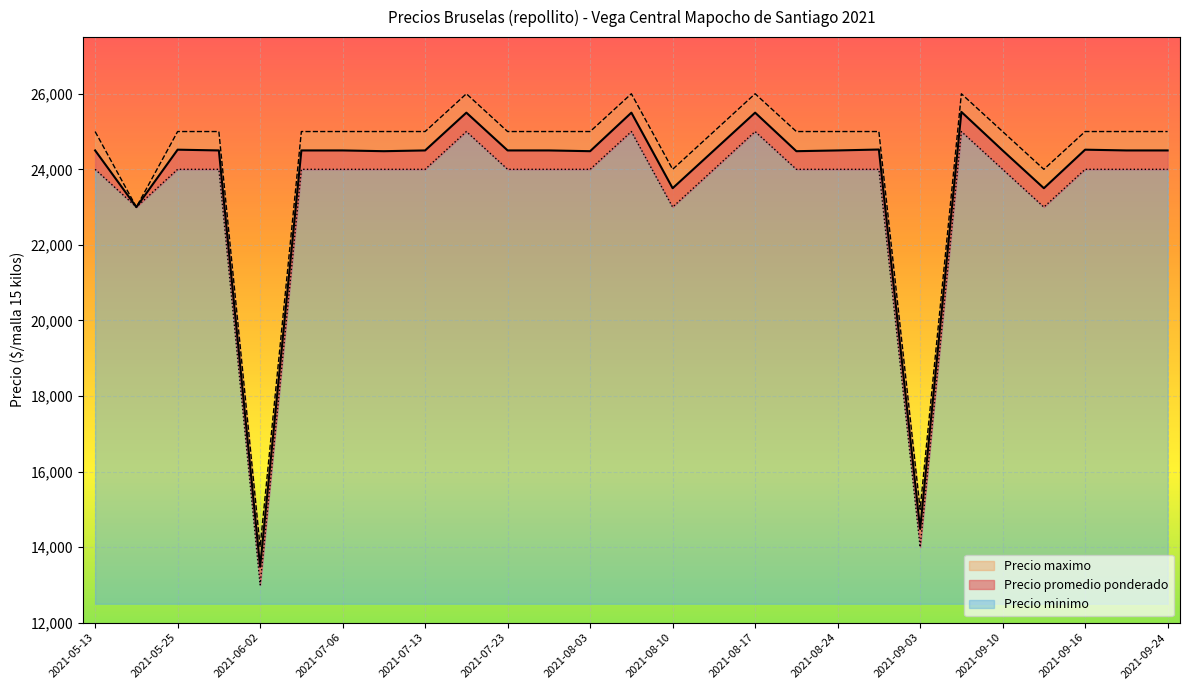

What is the minimum value shown in the chart?

13000